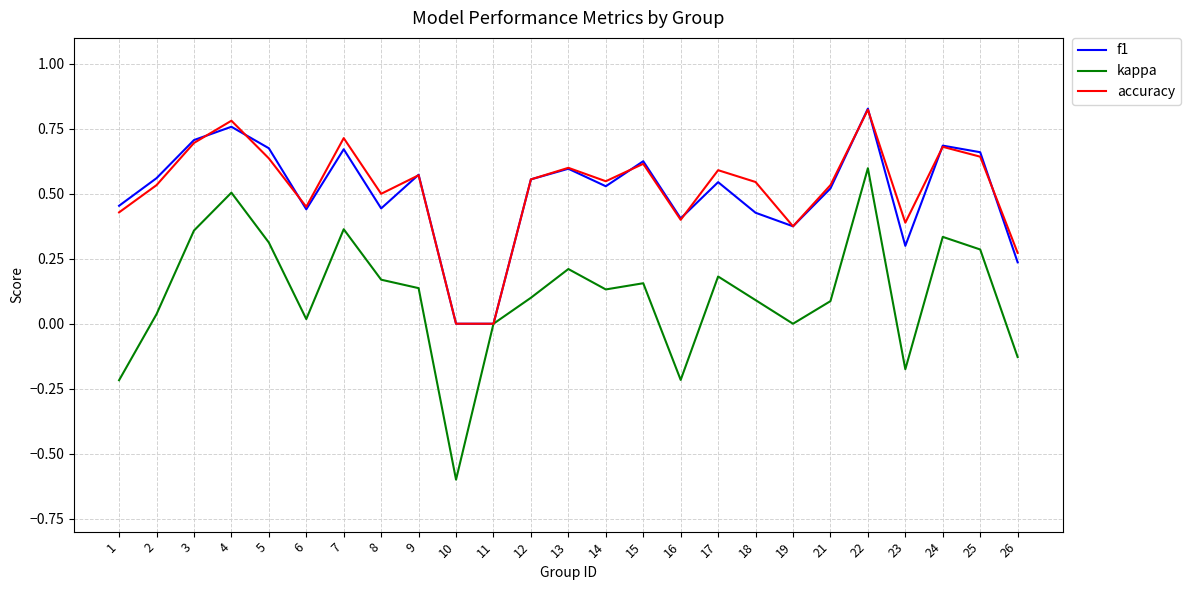

The accuracy series shows 0.6 at 25. True or false?

True